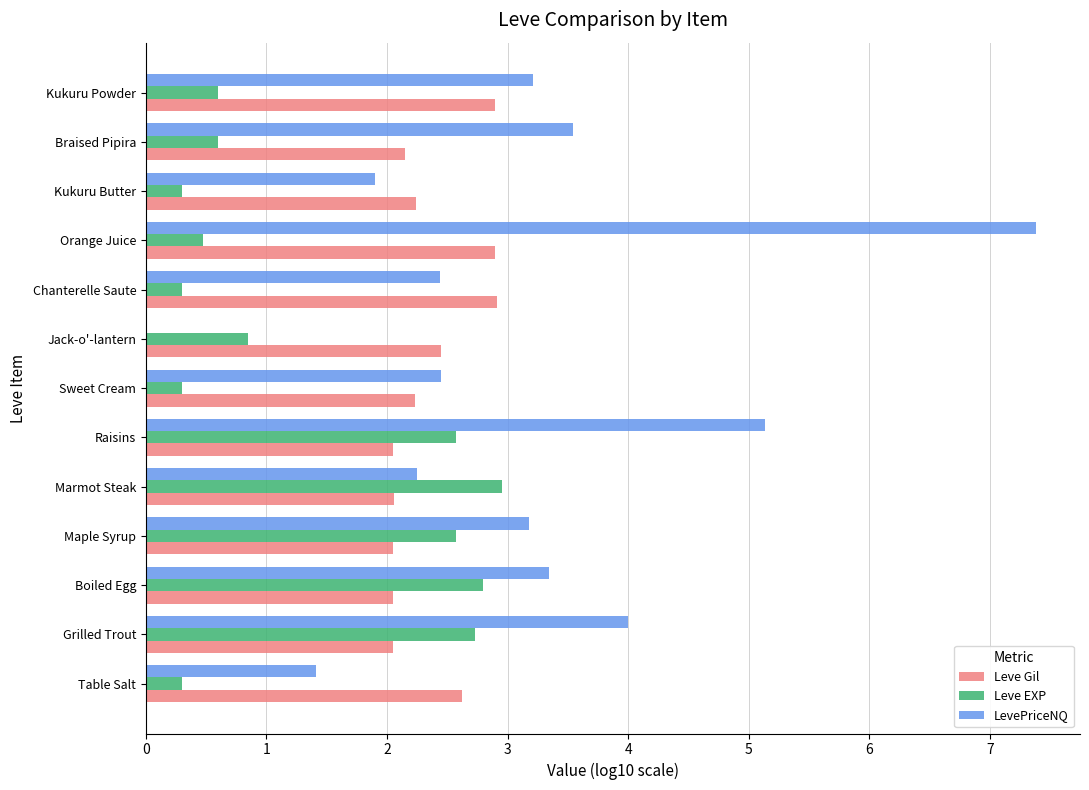

What is the maximum value shown in the chart?

7.4